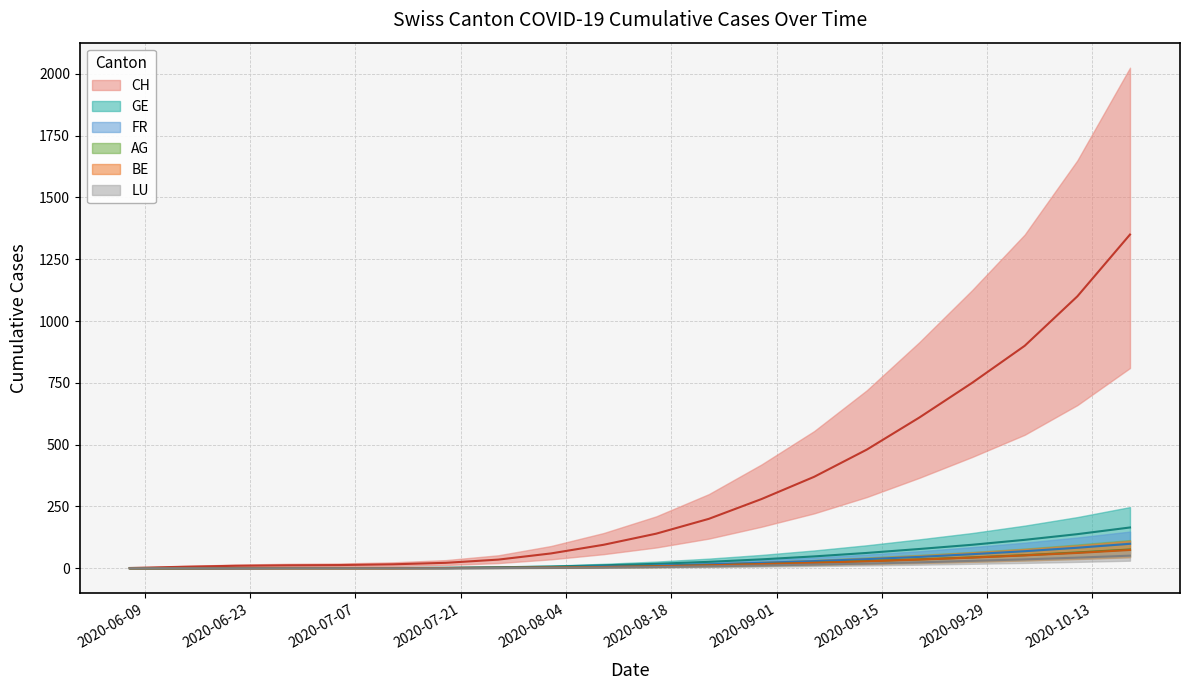

Where does the FR series first go above 11?

2020-08-23